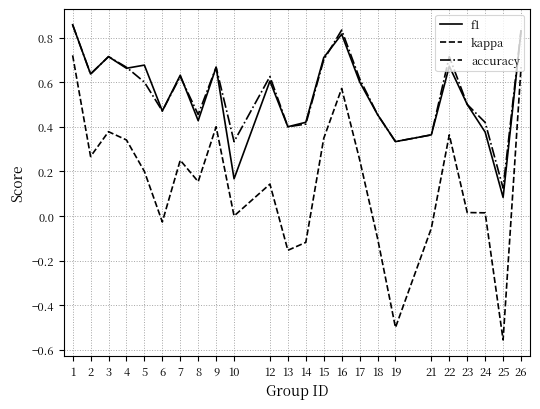

Does the chart display data point markers on the line(s)?

No